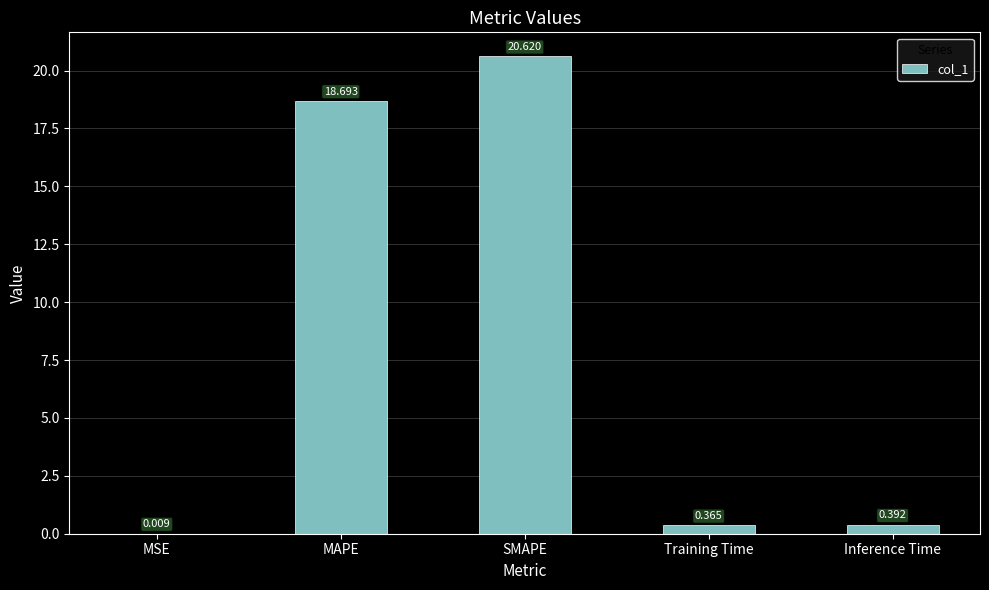

Which has a higher value, Training Time or Inference Time?

Inference Time